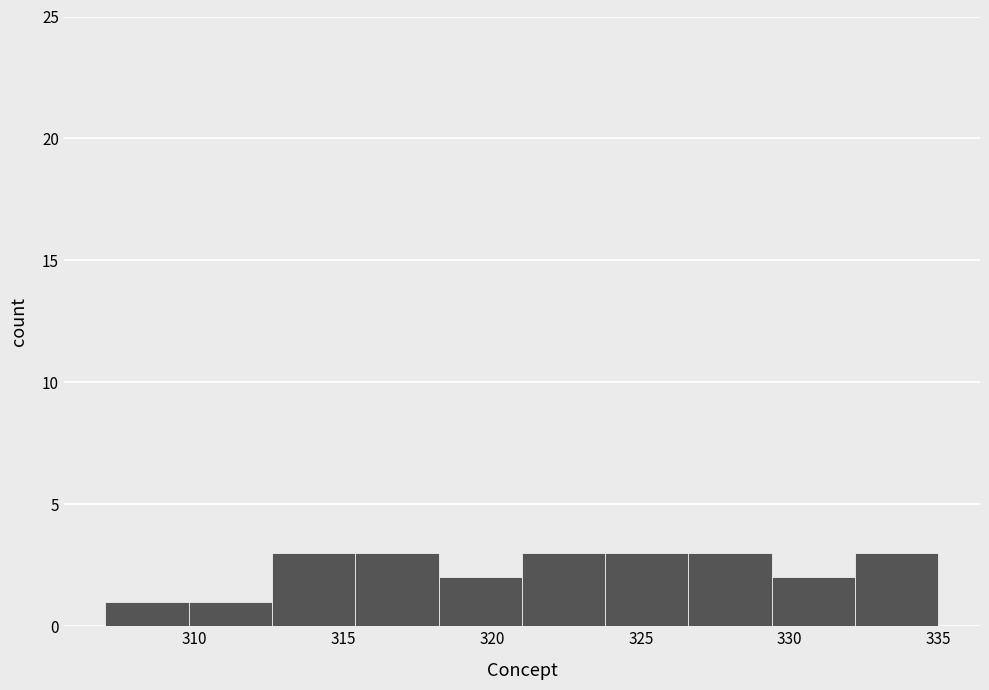

Reading left to right, list every bar in this chart as the range it spans on the x-axis followed by its height. Neither the bar edges nor the heights are printed on the chart, so give them approximately, as read against the axes.

307.0 to 309.8: 1
309.8 to 312.6: 1
312.6 to 315.4: 3
315.4 to 318.2: 3
318.2 to 321.0: 2
321.0 to 323.8: 3
323.8 to 326.6: 3
326.6 to 329.4: 3
329.4 to 332.2: 2
332.2 to 335.0: 3